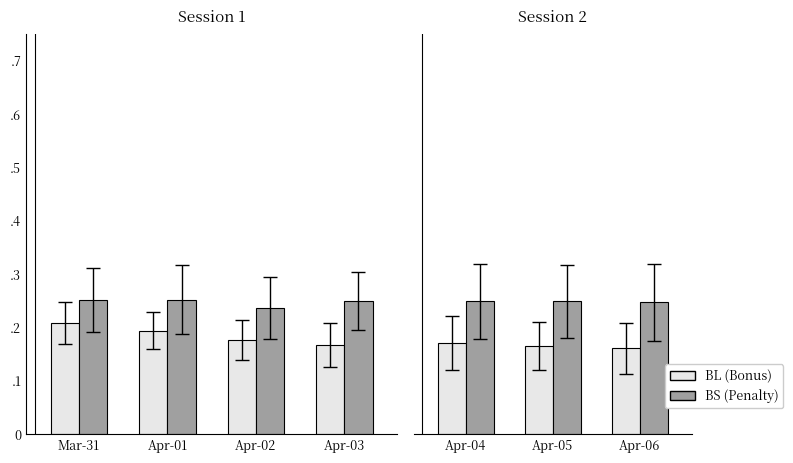

Count the number of data series in this chart.

2